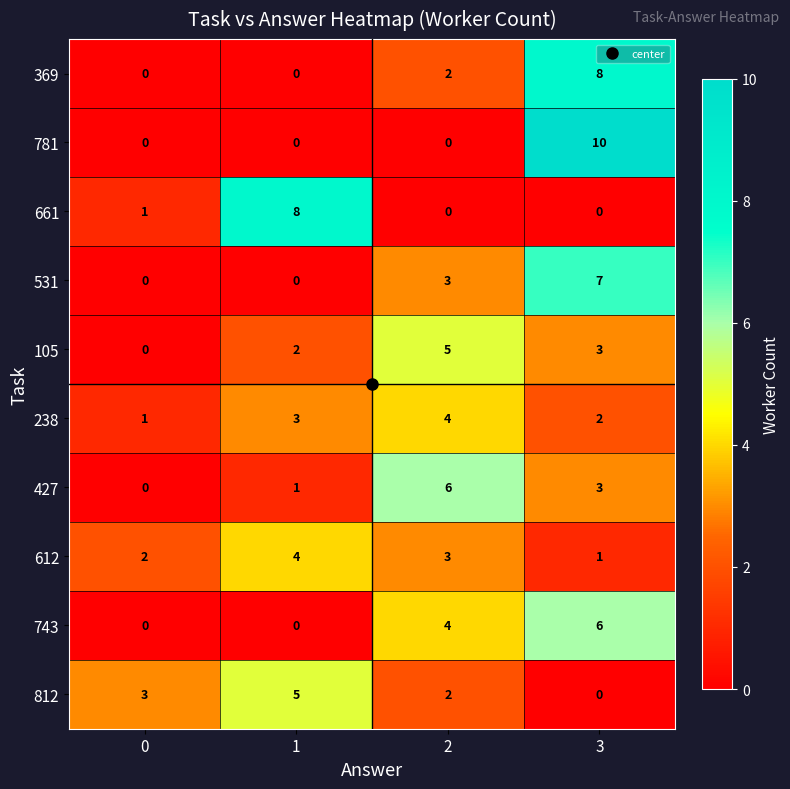

What is the maximum value shown in the chart?

10